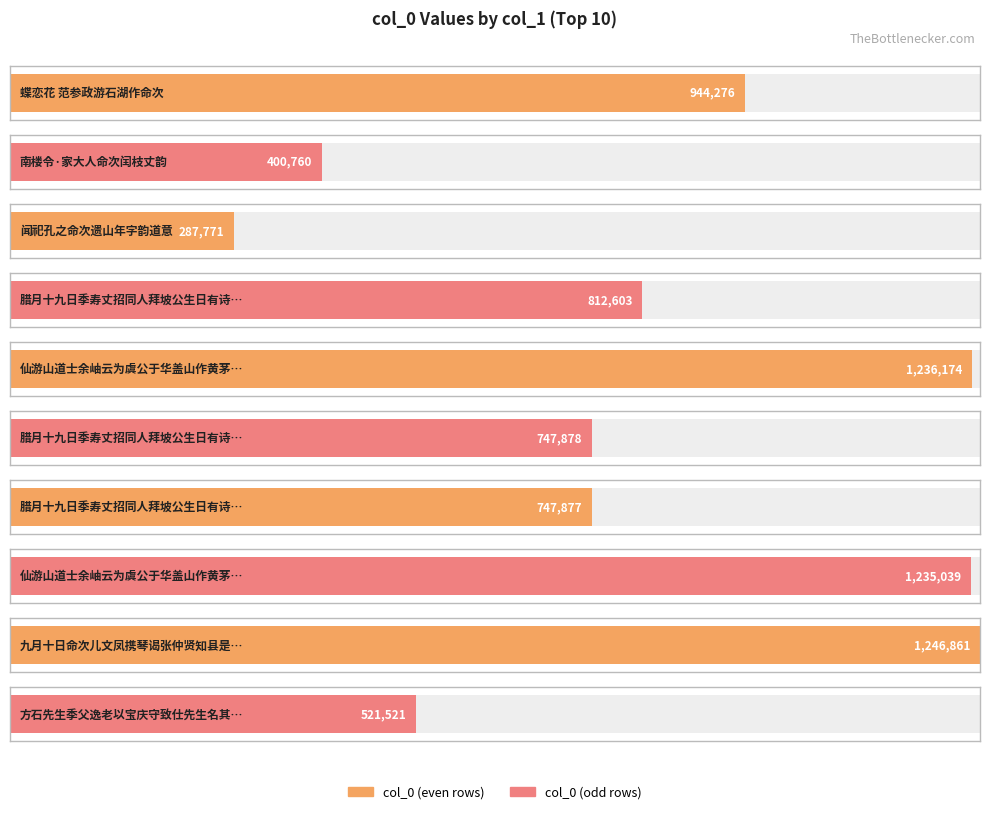

What is the sum of the values at 腊月十九日季寿丈招同人拜坡公生日有诗命次韵 其三 and 腊月十九日季寿丈招同人拜坡公生日有诗命次韵 其二?

1495755